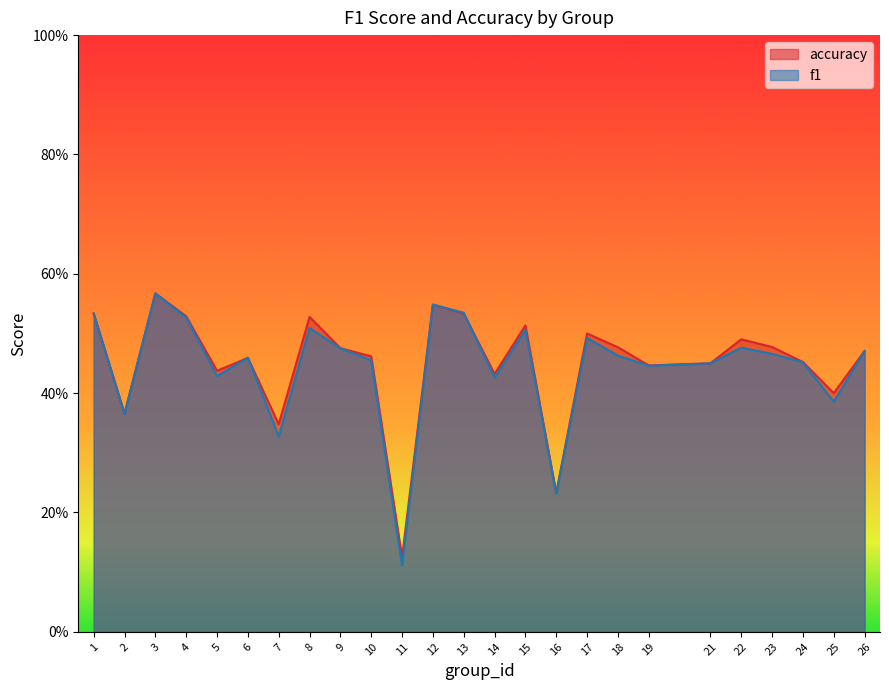

What is the value of the f1 point at the 9th from the left?

0.5